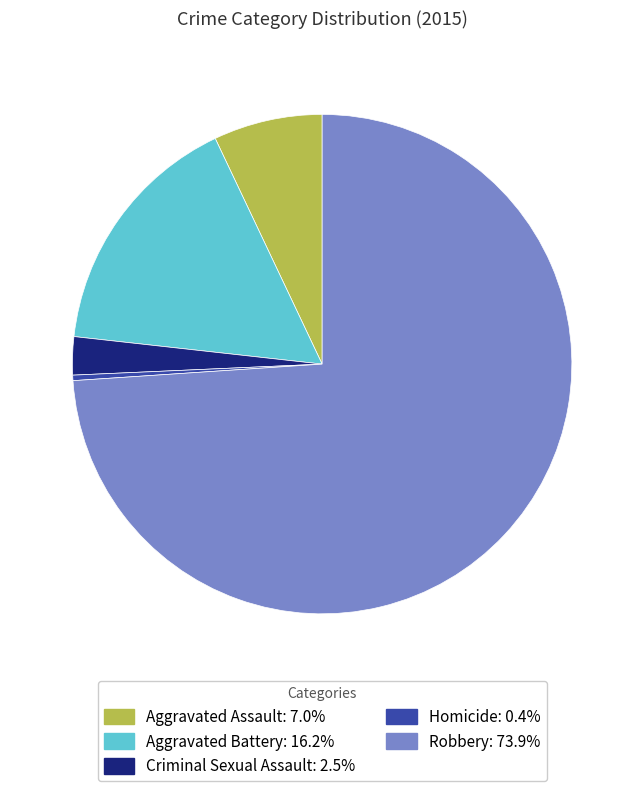

Between Criminal Sexual Assault and Aggravated Battery, which is larger?

Aggravated Battery